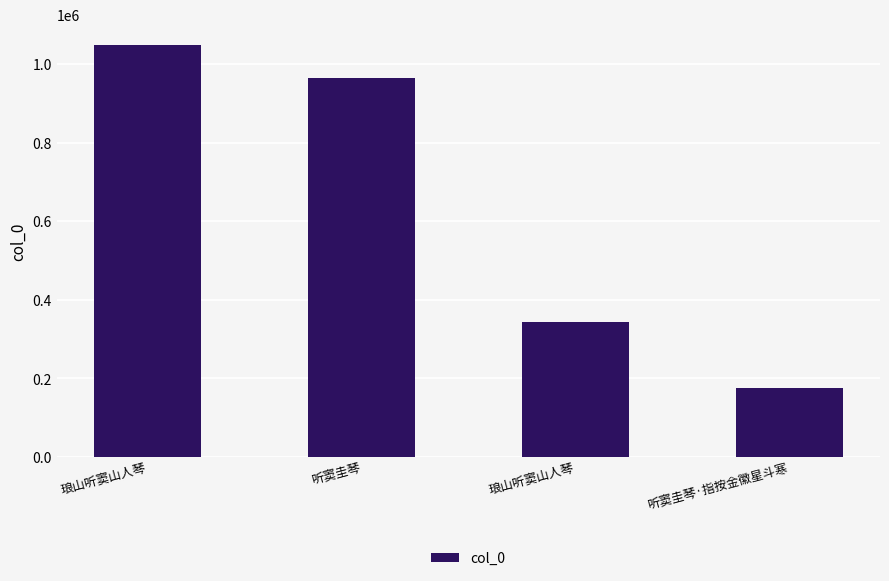

What is the change in value from 听窦圭琴 to 听窦圭琴·指按金徽星斗寒?

-788301